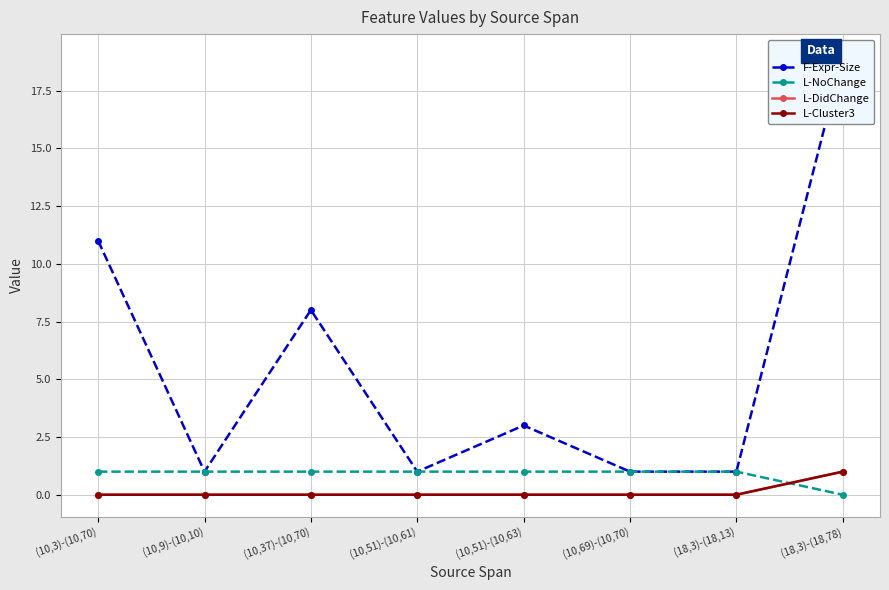

What is the highest value of the L-DidChange series?

1